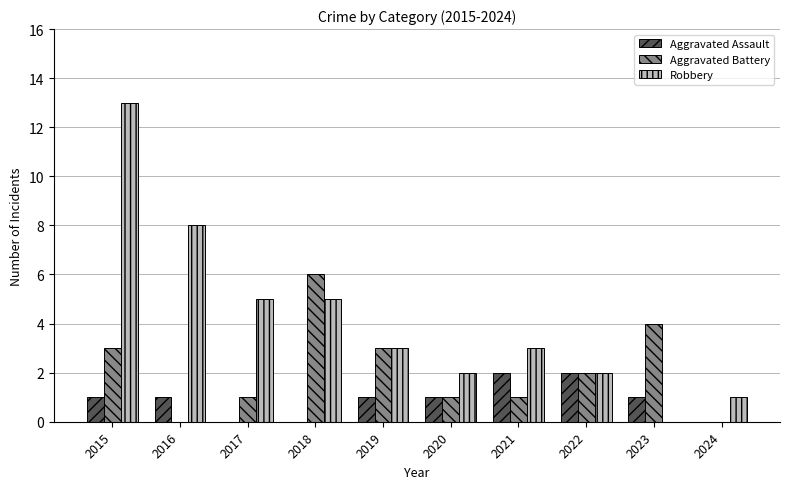

What is the sum of the Aggravated Assault values at 2020 and 2017?

1